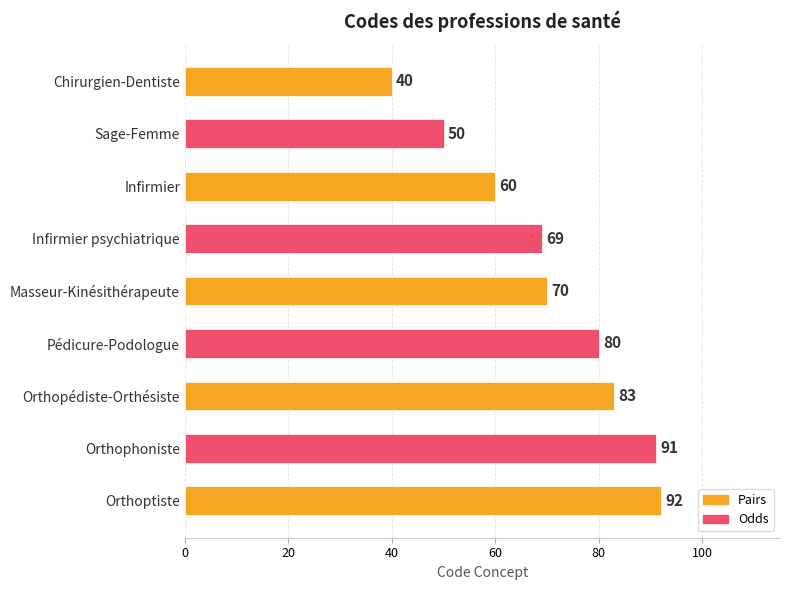

What is the label of the 4th bar from the bottom?

Pédicure-Podologue